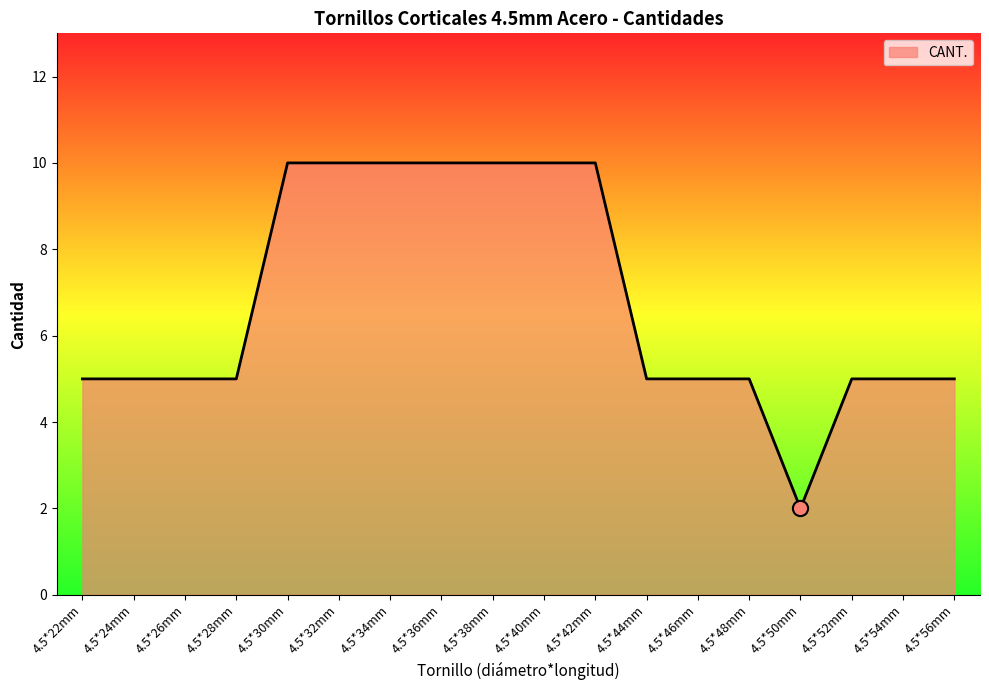

What is the ratio of the value at 4.5*38mm to the value at 4.5*46mm?

2.0